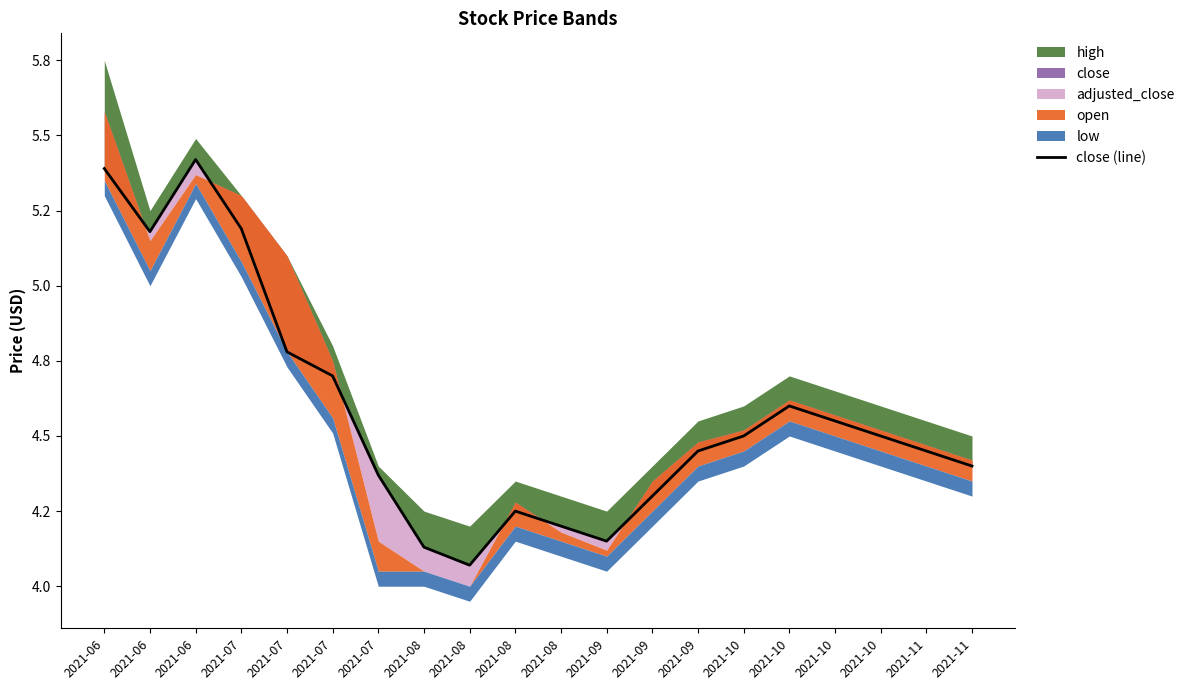

How many points are higher than both their immediate neighbors (excluding endpoints)?

3